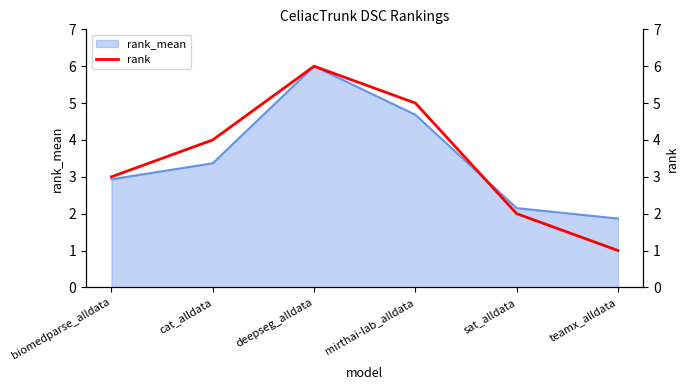

True or false: the data has more than 2 interior local peaks.

False